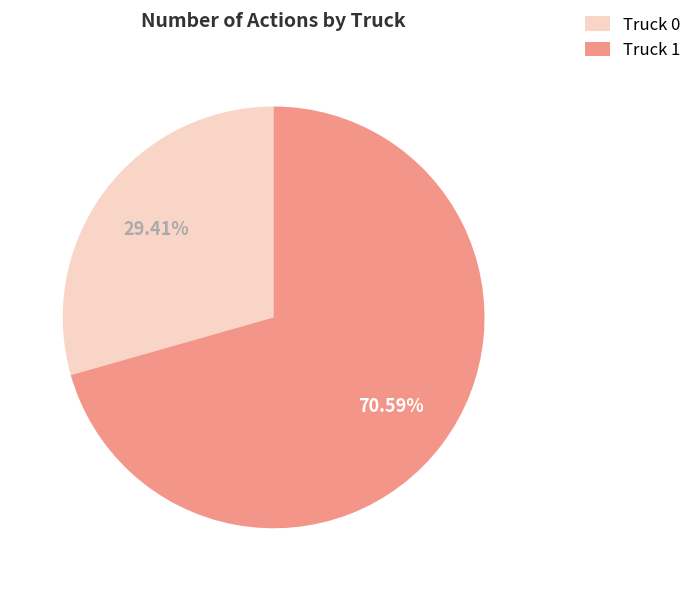

Combined, do Truck 1 and Truck 0 account for over 50%?

Yes